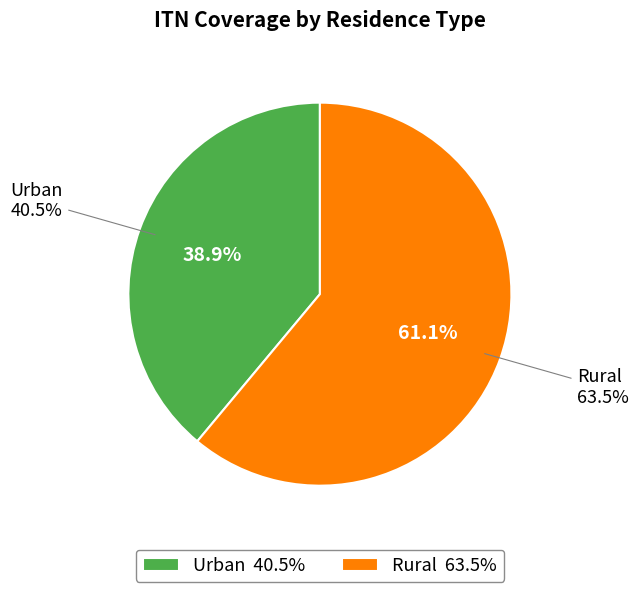

What percentage do Rural and Urban together represent?

100.0%